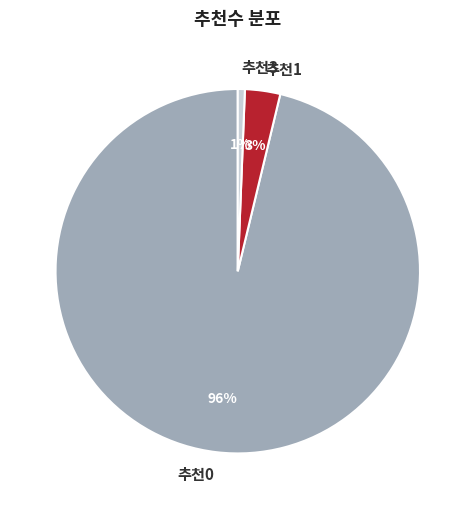

True or false: 추천3 accounts for 1% of the total.

True